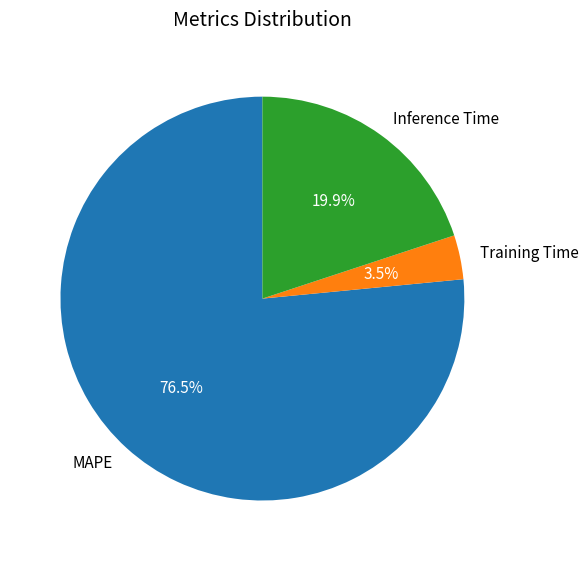

True or false: MAPE accounts for 62% of the total.

False